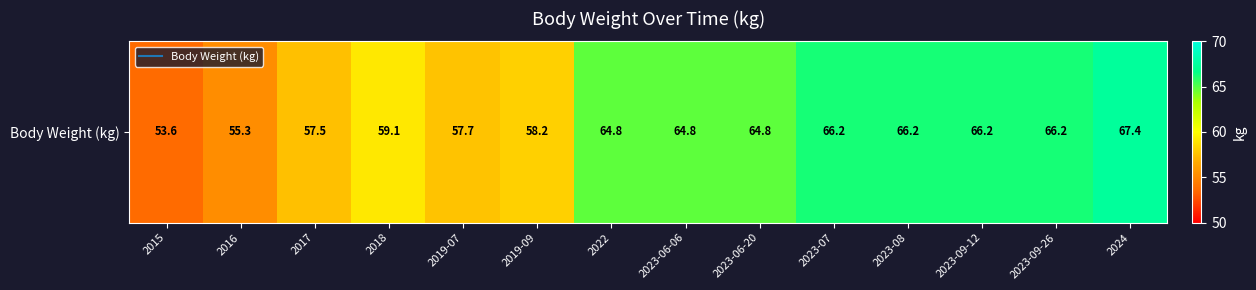

What is the difference between the maximum and second lowest values?

12.1